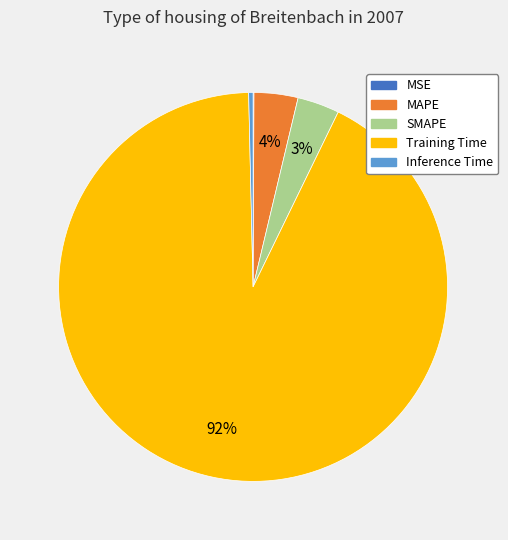

What is the largest slice in the pie chart?

Training Time